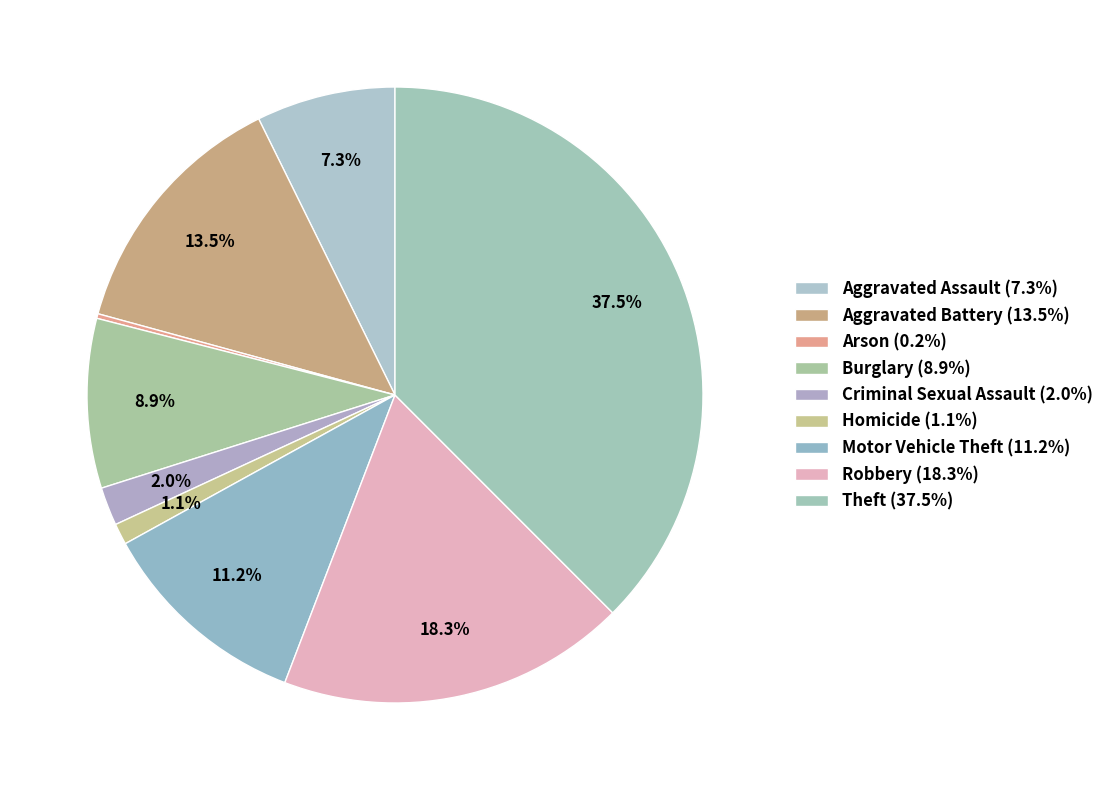

Combined, what portion of the pie is Motor Vehicle Theft and Criminal Sexual Assault?

13.2%